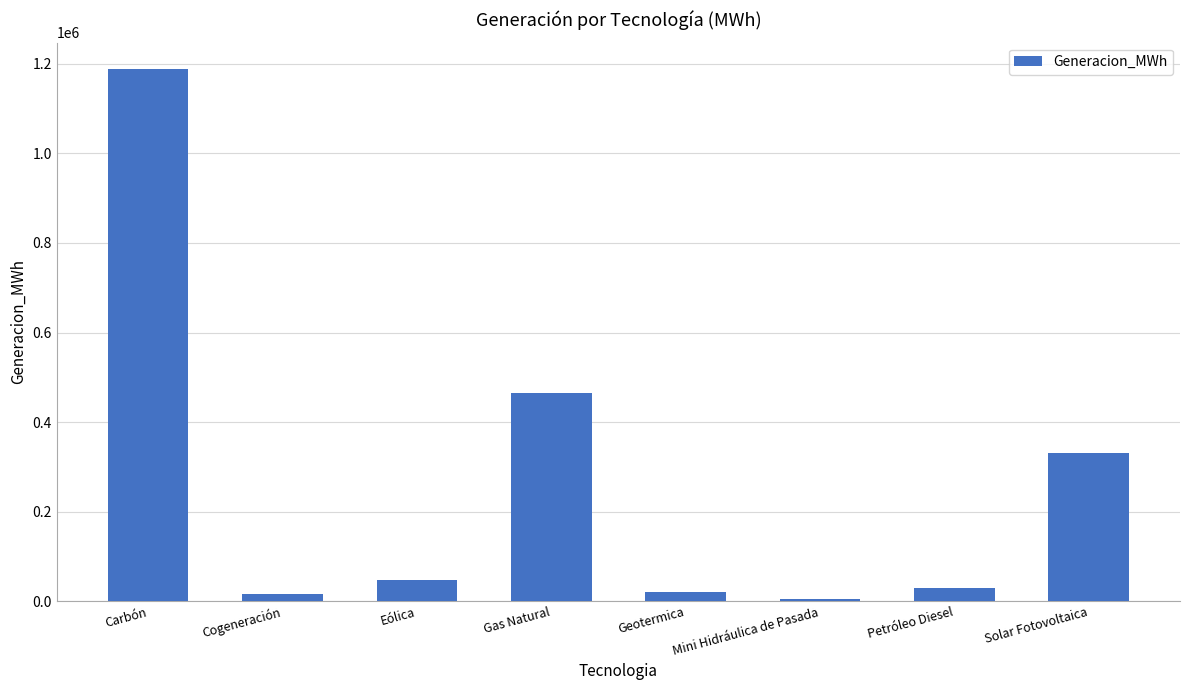

What is the average value?

262803.0